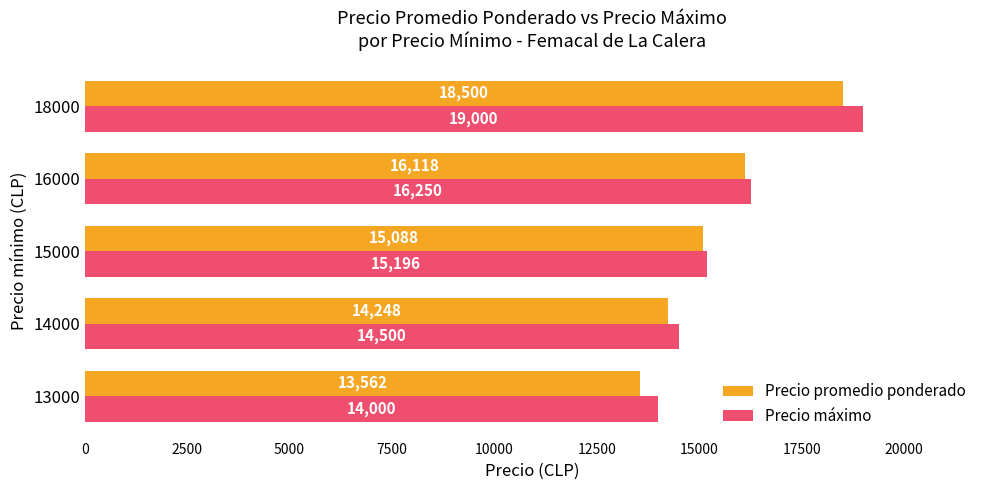

Count the Precio promedio ponderado values in the range 14248 to 16118.

3